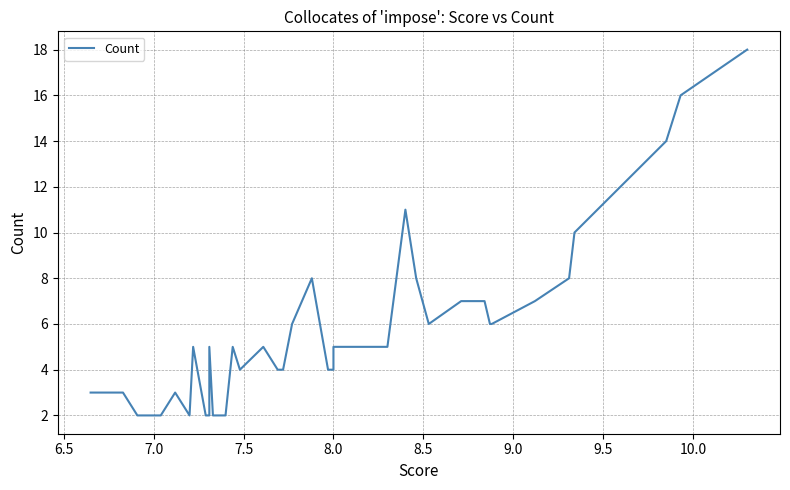

Does the chart display data point markers on the line(s)?

No